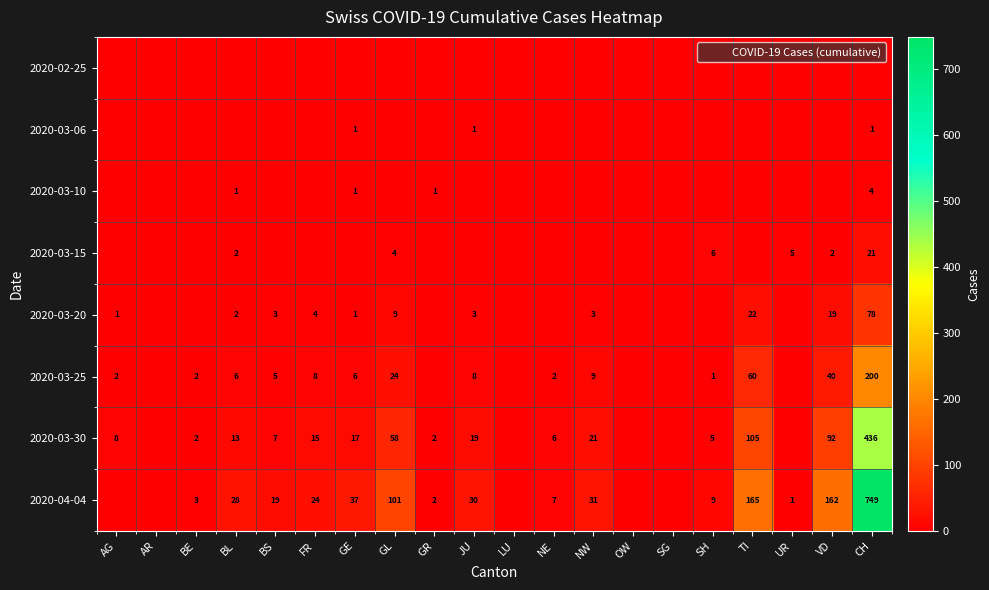

At which label is 2020-04-04 closest to 374?

TI